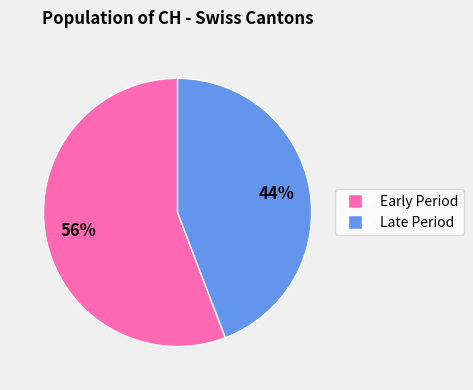

How many segments does this pie chart have?

2